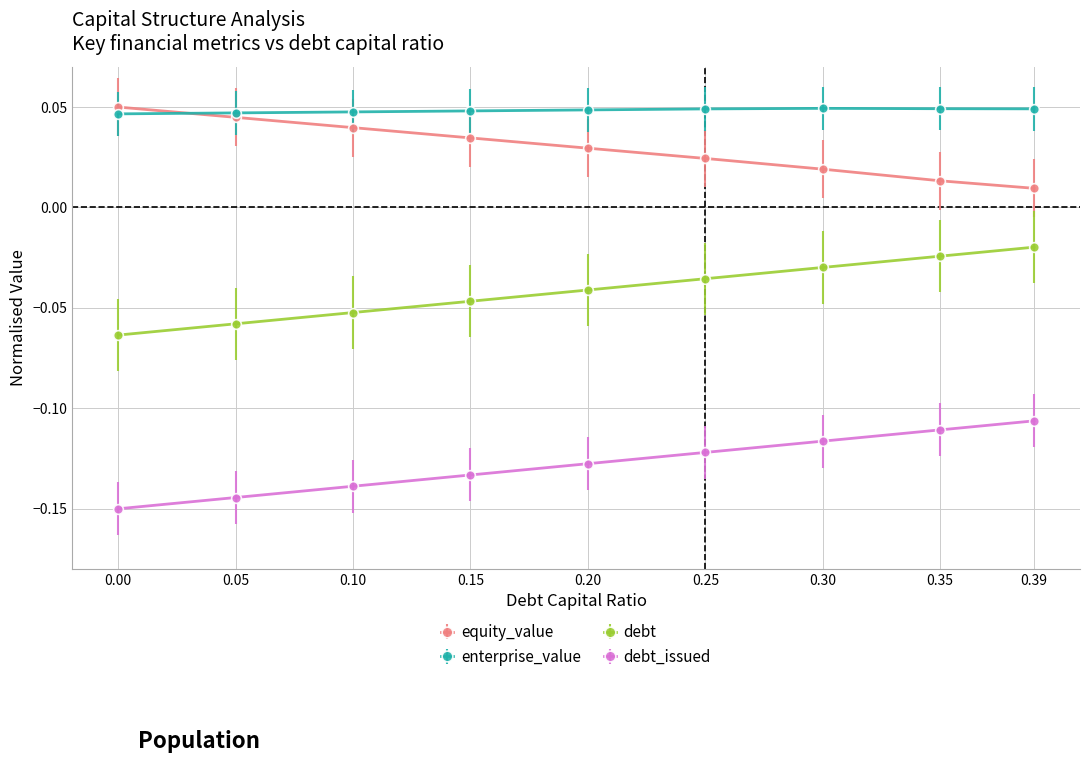

True or false: equity_value and debt_issued cross at least once.

False